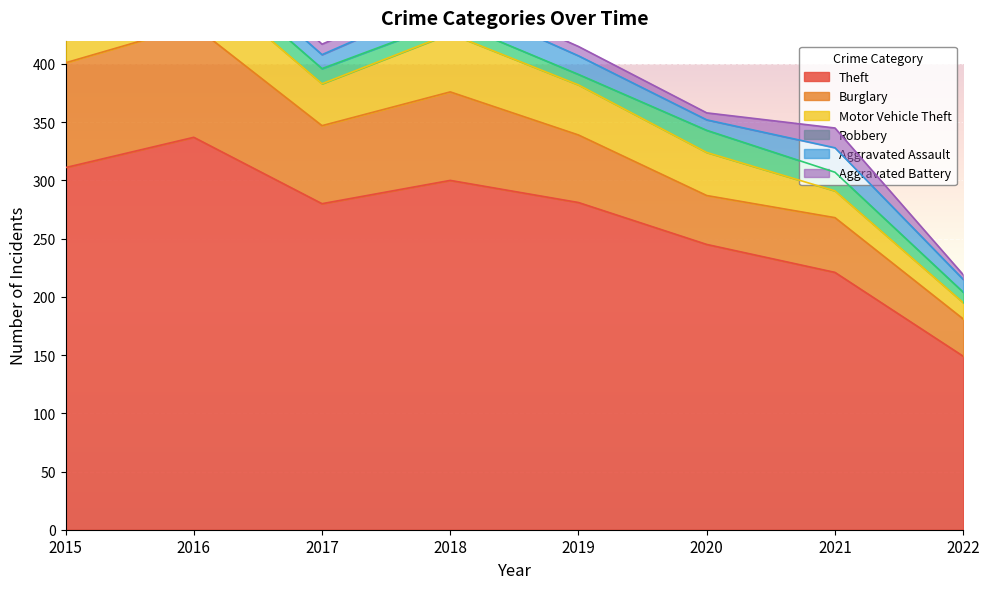

Which label corresponds to the smallest value in the chart?

2022